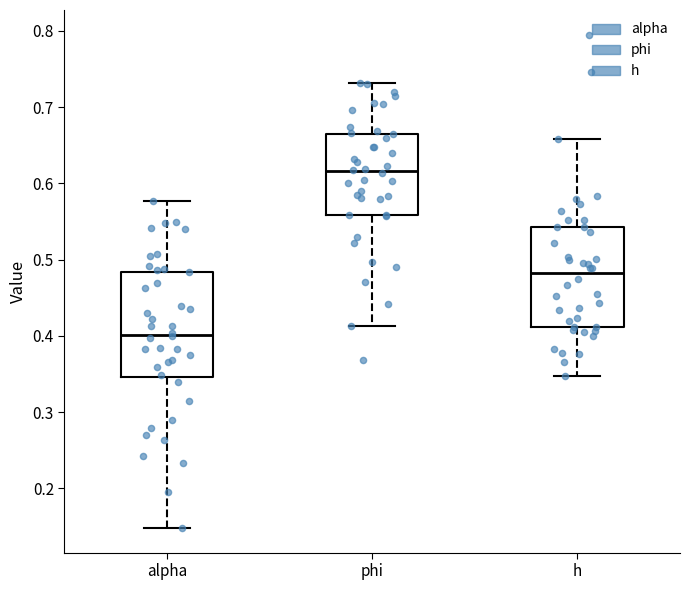

Reading left to right, read every box against the y-axis: the position of its median line, the range the box covers, and the ends of its whiskers. The values are not printed on the chart, so give them approximately, as read against the axis.

alpha: median 0.40, box 0.35 to 0.48, whiskers 0.15 to 0.58
phi: median 0.62, box 0.56 to 0.66, whiskers 0.41 to 0.73
h: median 0.48, box 0.41 to 0.54, whiskers 0.35 to 0.66